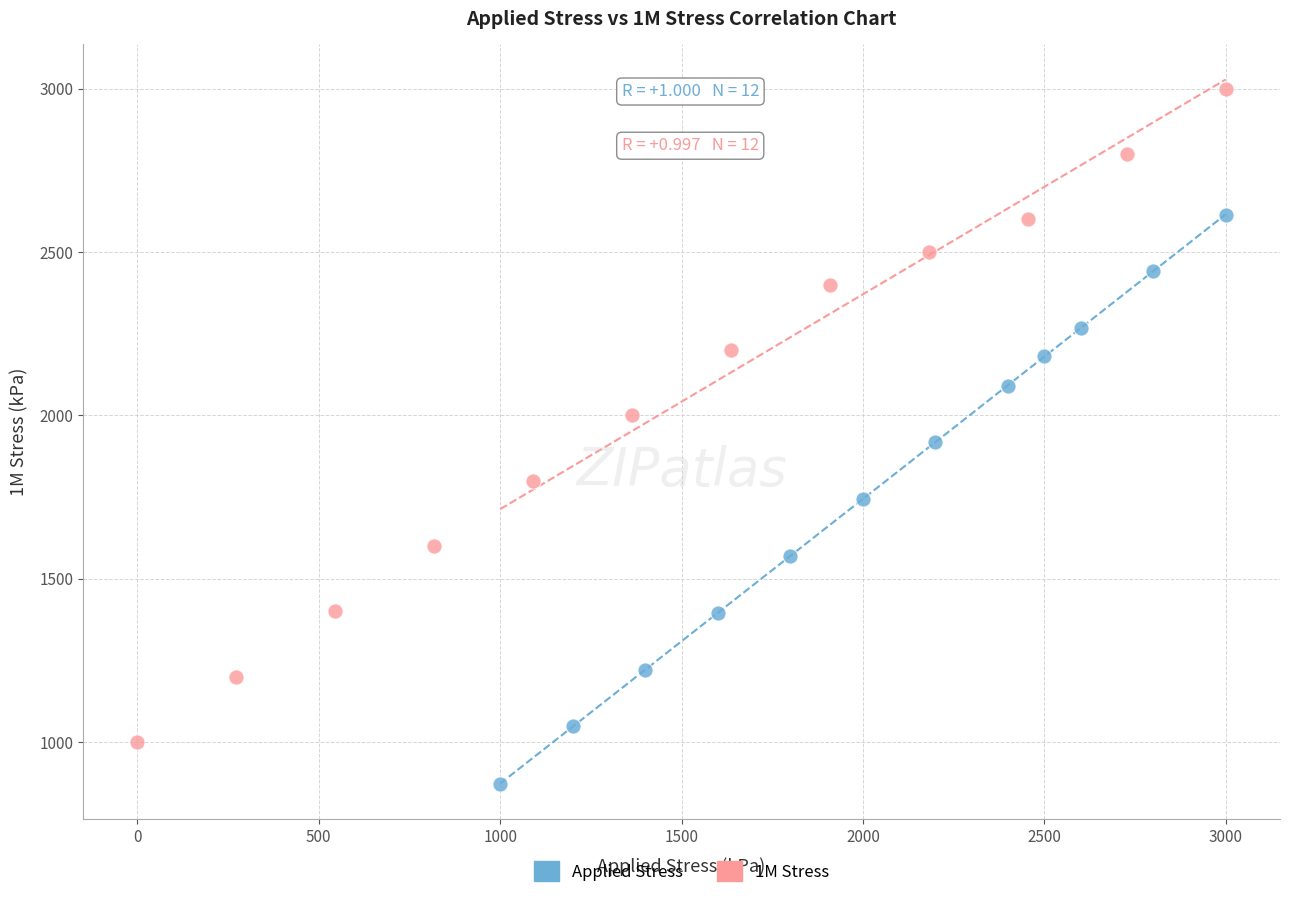

What are all the series names shown in the legend?

Applied Stress, 1M Stress